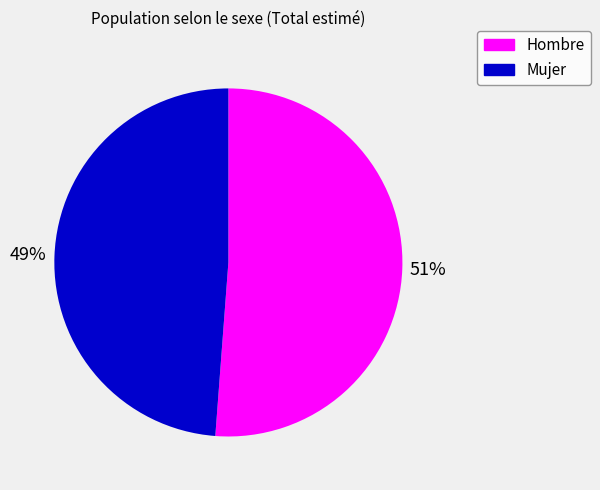

What percentage is the Hombre slice, to the nearest percent?

51%